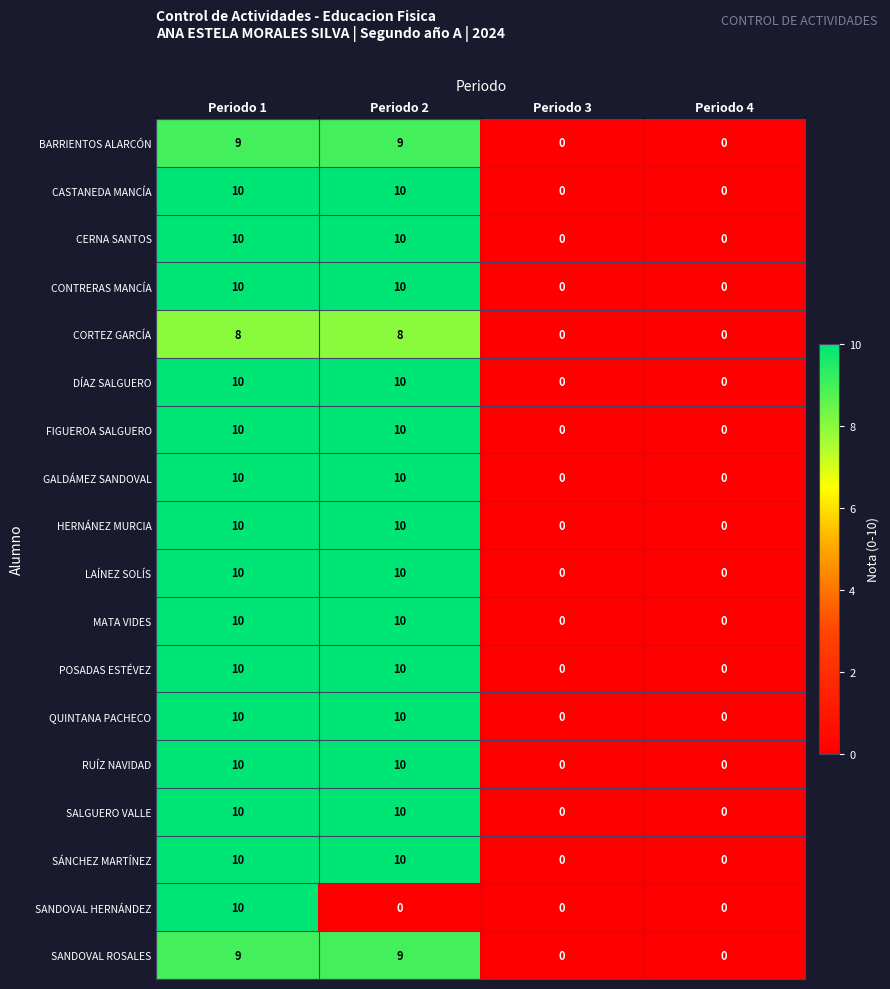

What is the spread (max minus min) of values at Periodo 2?

10